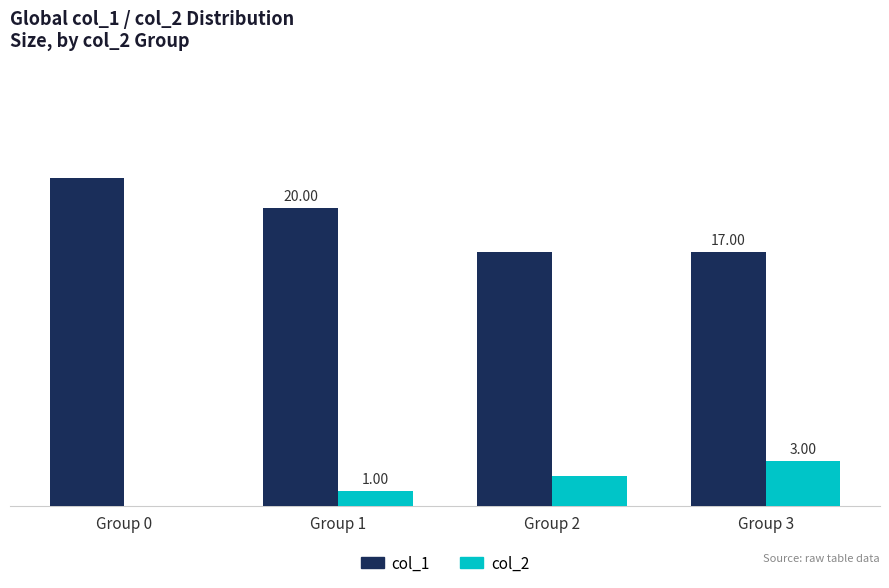

Is the value of col_1 at Group 2 greater than the value of col_2 at Group 2?

Yes